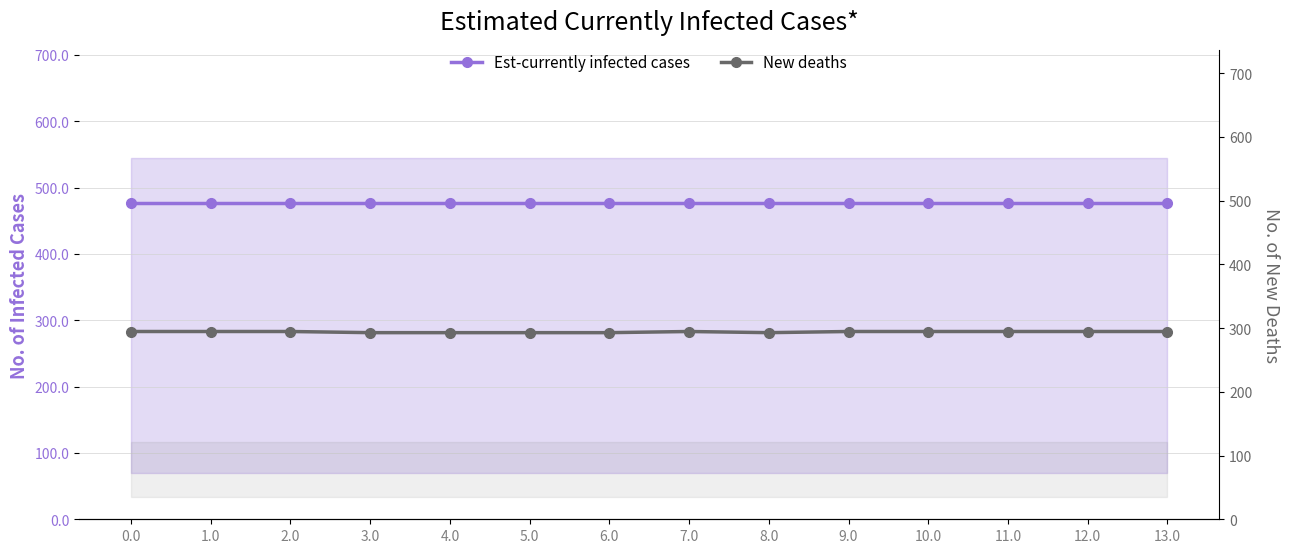

Reading left to right, transcribe all the data shown in this chart.

Est-currently infected cases: 477.2	477.2	477.2	477.2	477.2	477.2	477.2	477.2	477.2	477.2	477.2	477.2	477.2	477.2
New deaths: 294.5	294.5	294.5	292.7	292.7	292.7	292.7	294.5	292.7	294.5	294.5	294.5	294.5	294.5